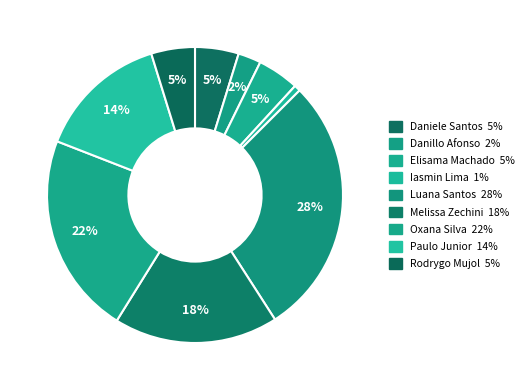

How many slices are in this pie chart?

9